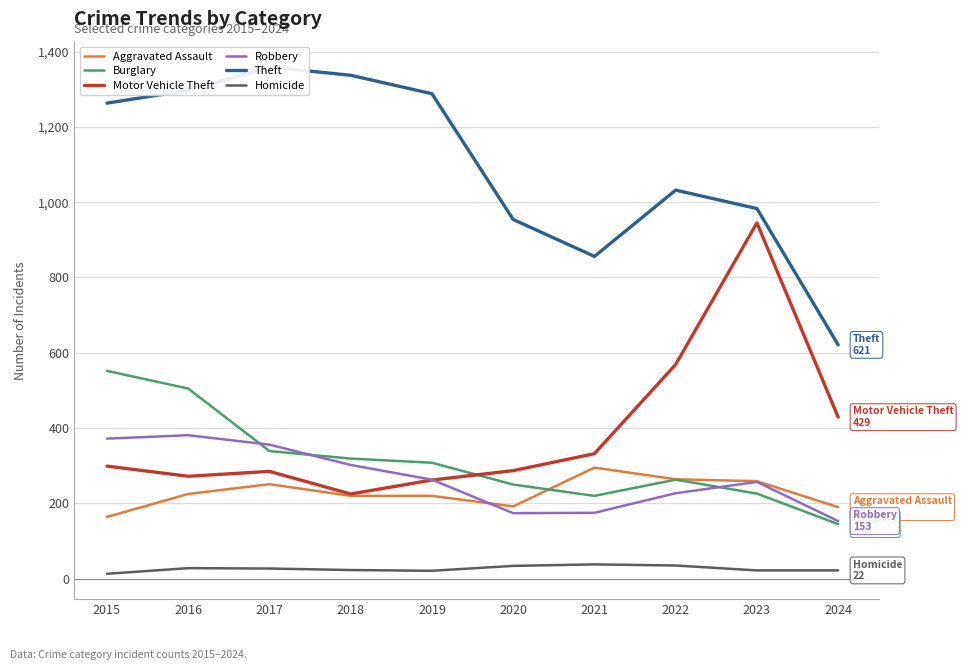

Rank the series at 2020 from highest to lowest value.

Theft, Motor Vehicle Theft, Burglary, Aggravated Assault, Robbery, Homicide